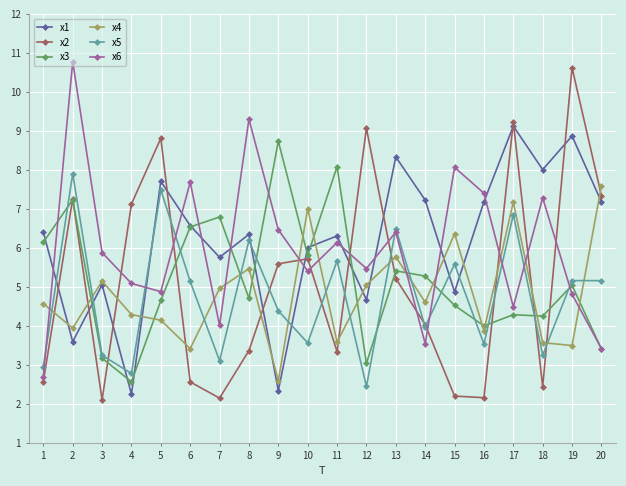

Which series changed the most between 9 and 10?

x4